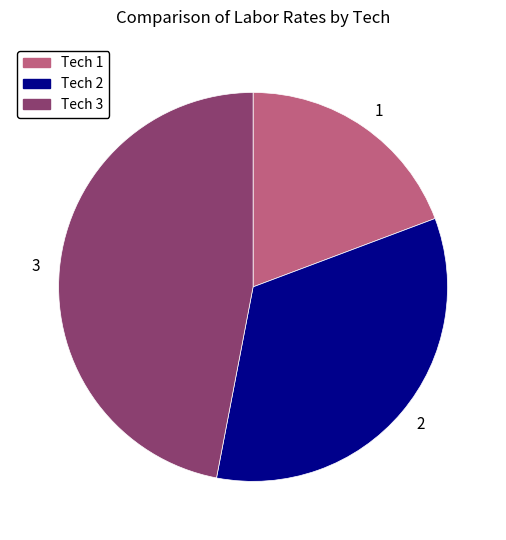

What is the ratio of the value at Tech 3 to the value at Tech 1?

2.4